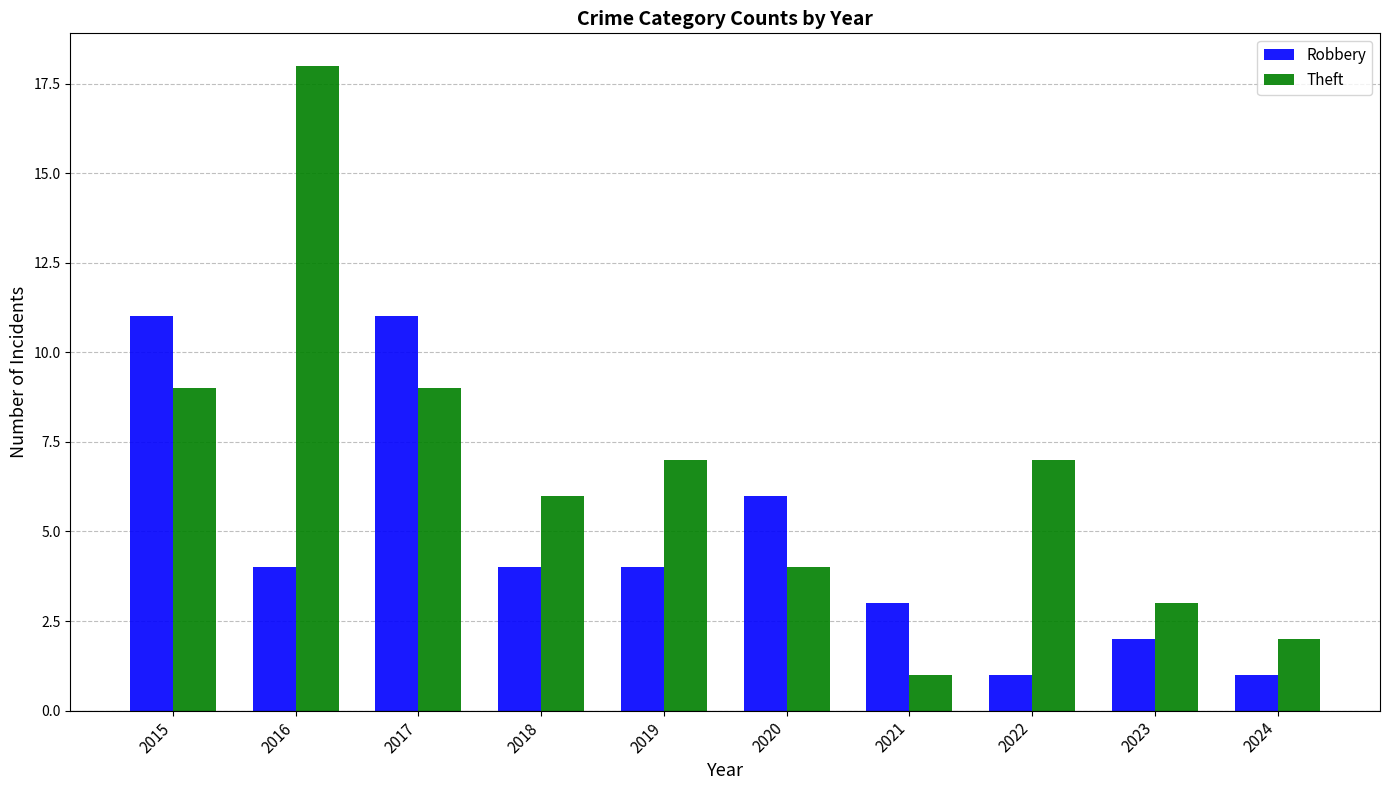

At 2016, list the series in order from smallest to largest.

Robbery, Theft